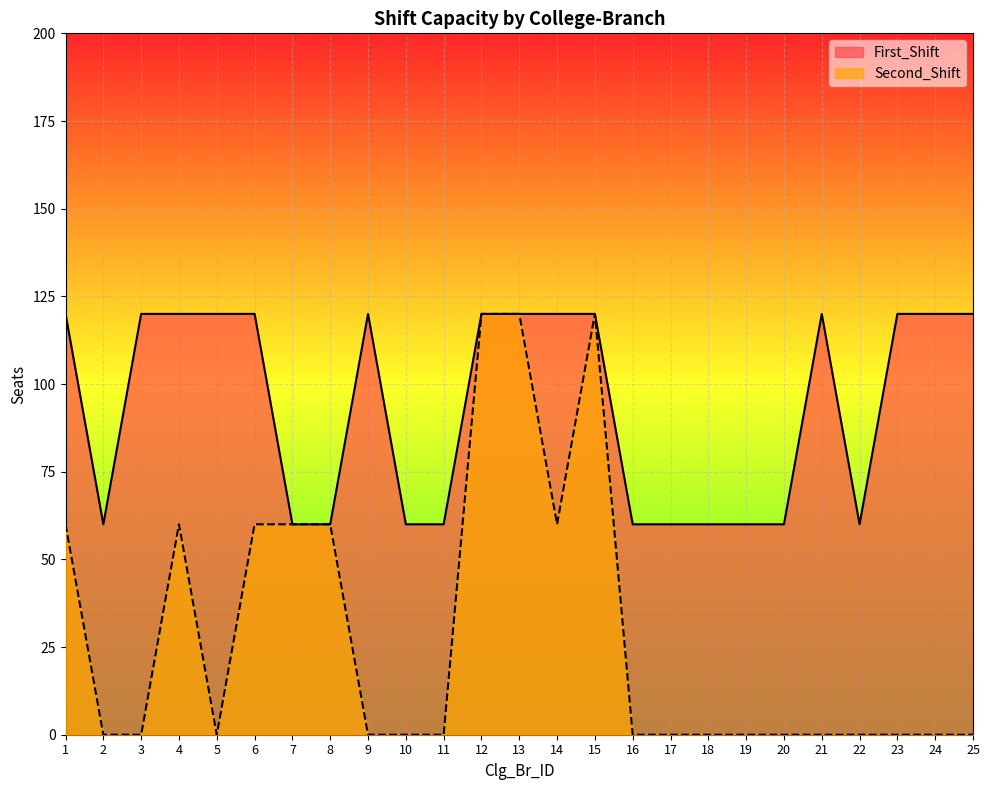

What are all the series names shown in the legend?

First_Shift, Second_Shift